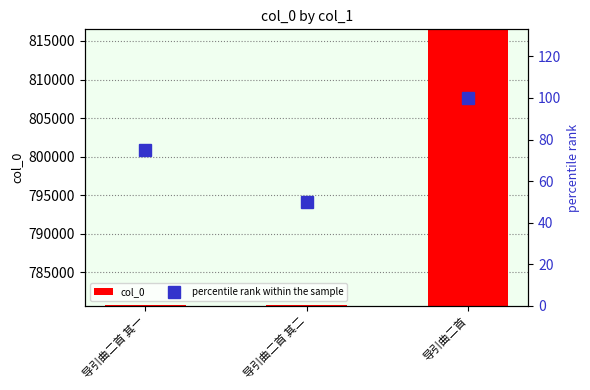

Which category has the highest value in the col_0 series?

导引曲二首